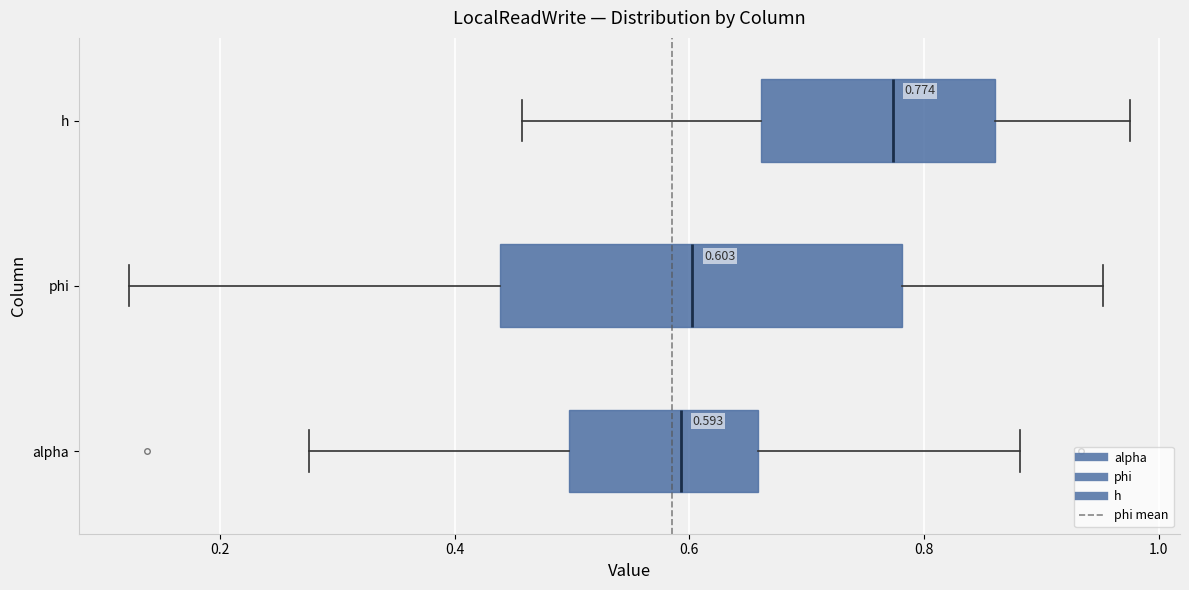

Which box's median line is the furthest to the right?

h